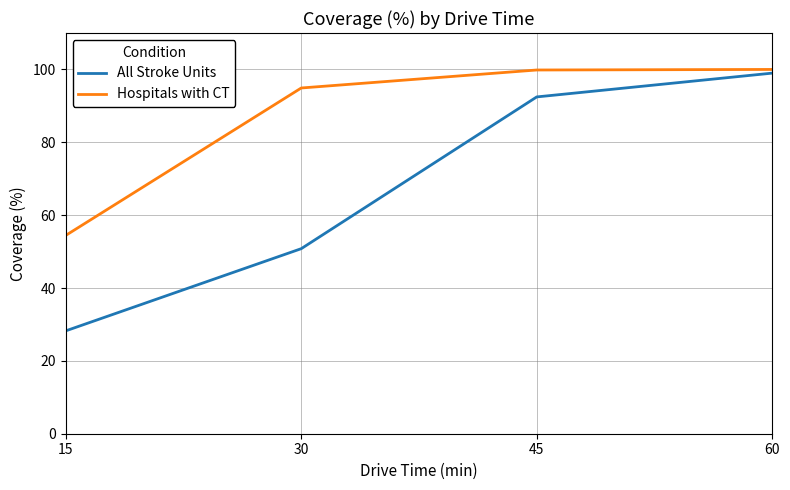

What is the difference between the highest and lowest values at 60?

1.0